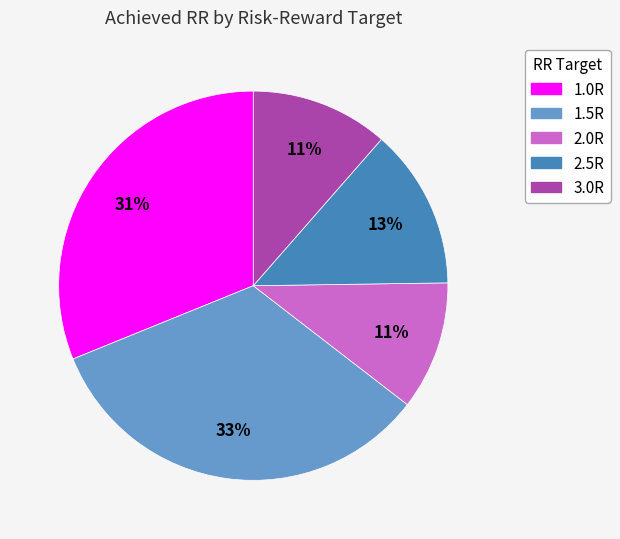

To the nearest percent, what is the combined percentage of 2.0R and 1.0R?

42%